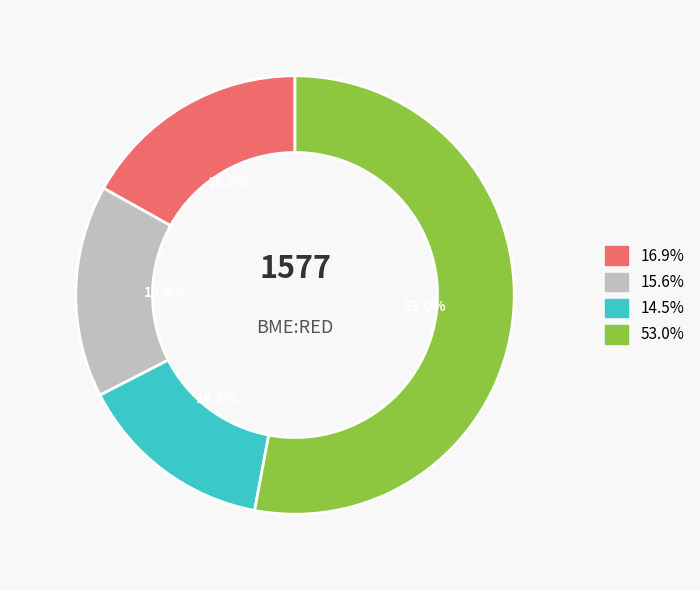

Is there a majority slice in this chart?

No